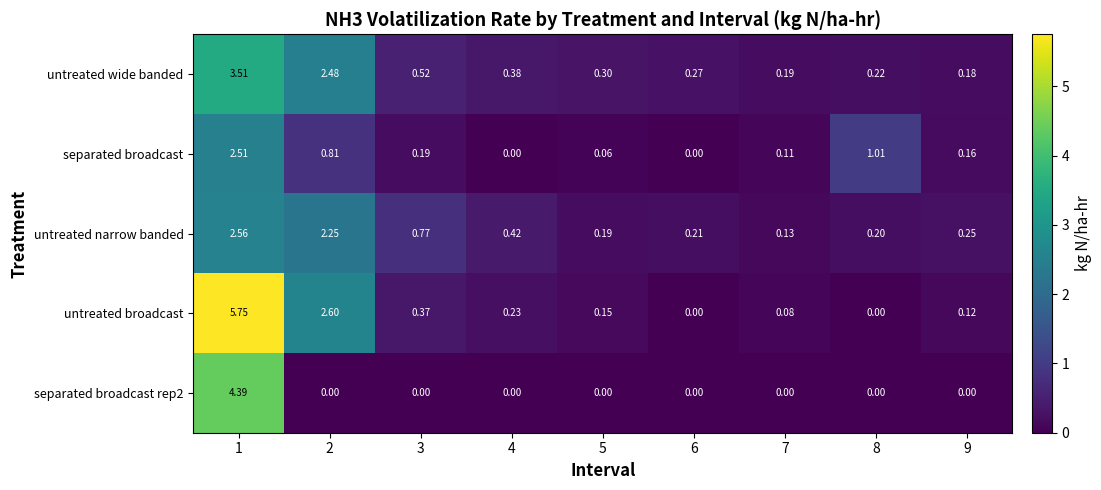

Is the value of untreated wide banded at 7 greater than the value of separated broadcast rep2 at 6?

Yes